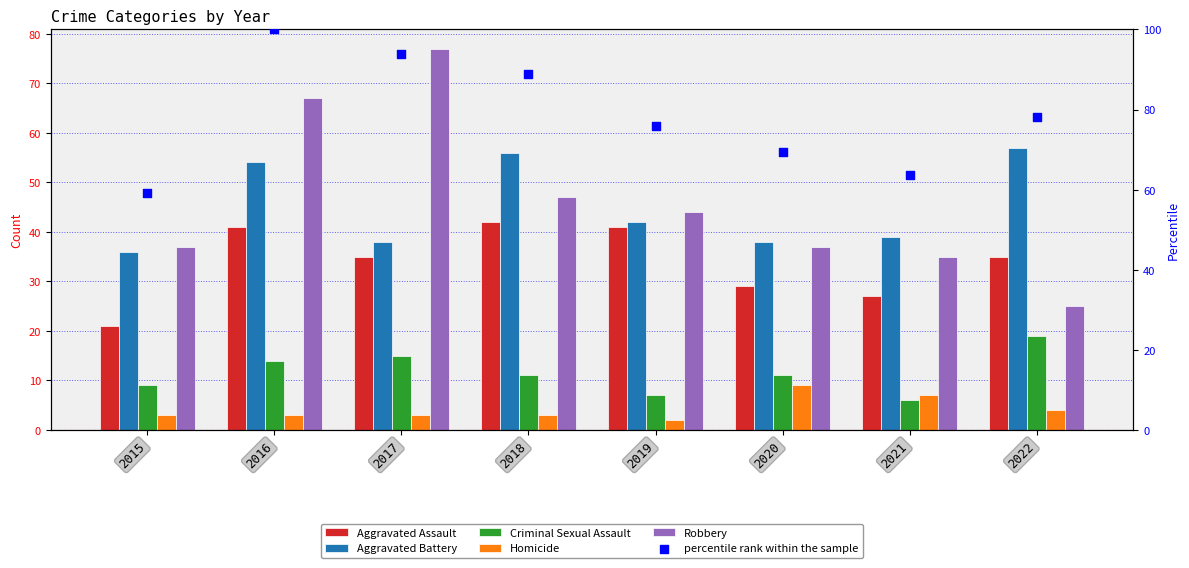

Which series has the largest total across all categories?

percentile rank within the sample